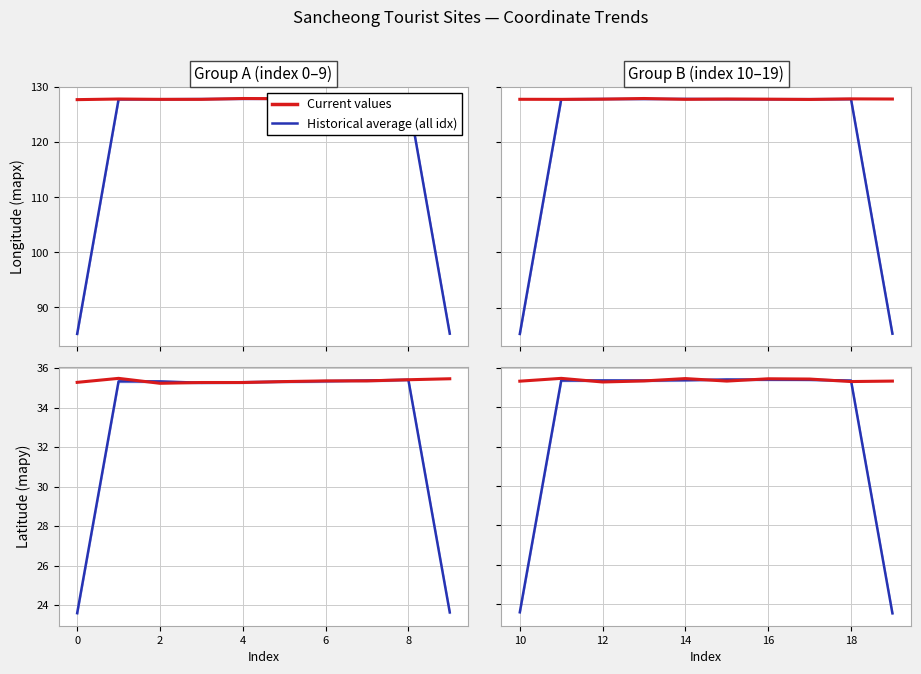

Which label corresponds to the smallest value in the chart?

9